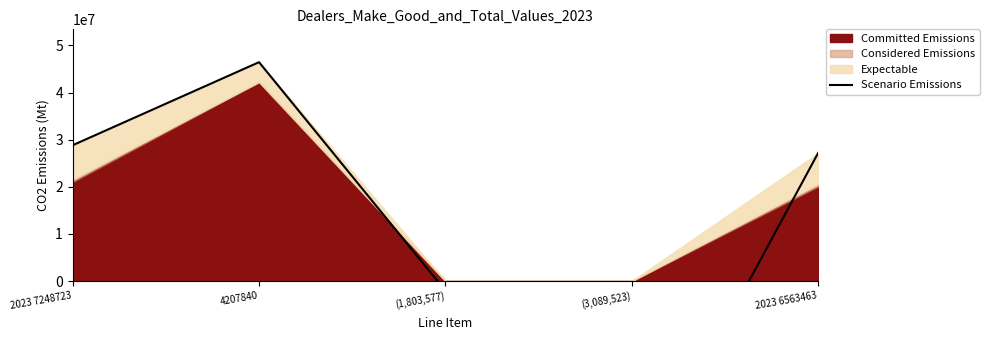

Which category has the highest value across all series?

4207840